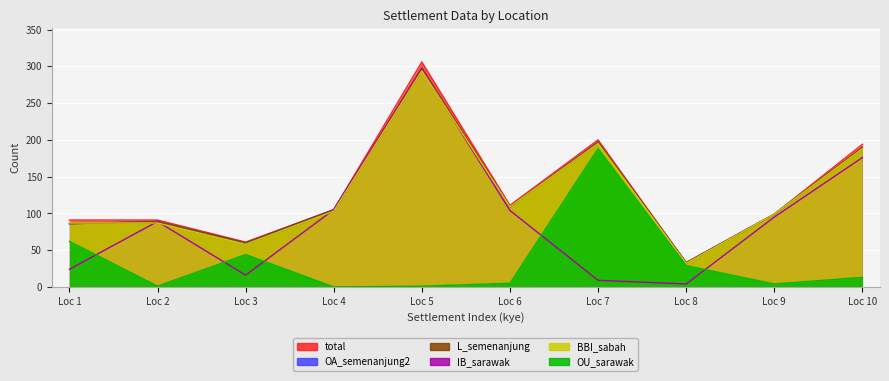

What is the lowest value of the IB_sarawak series?

4